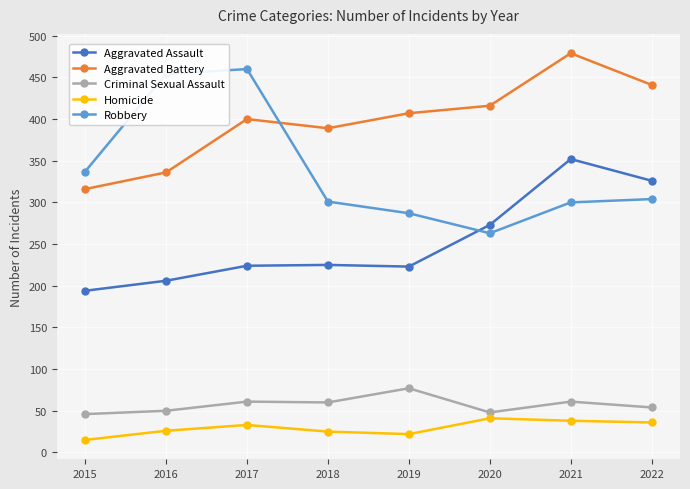

What is the sum of the Aggravated Assault values at 2021 and 2015?

546